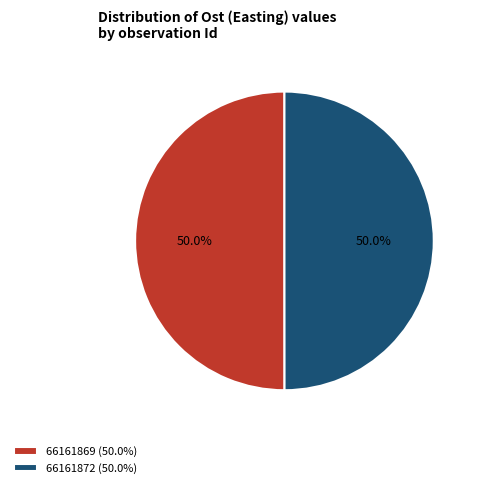

What percentage is NOT represented by 66161872?

50.0%